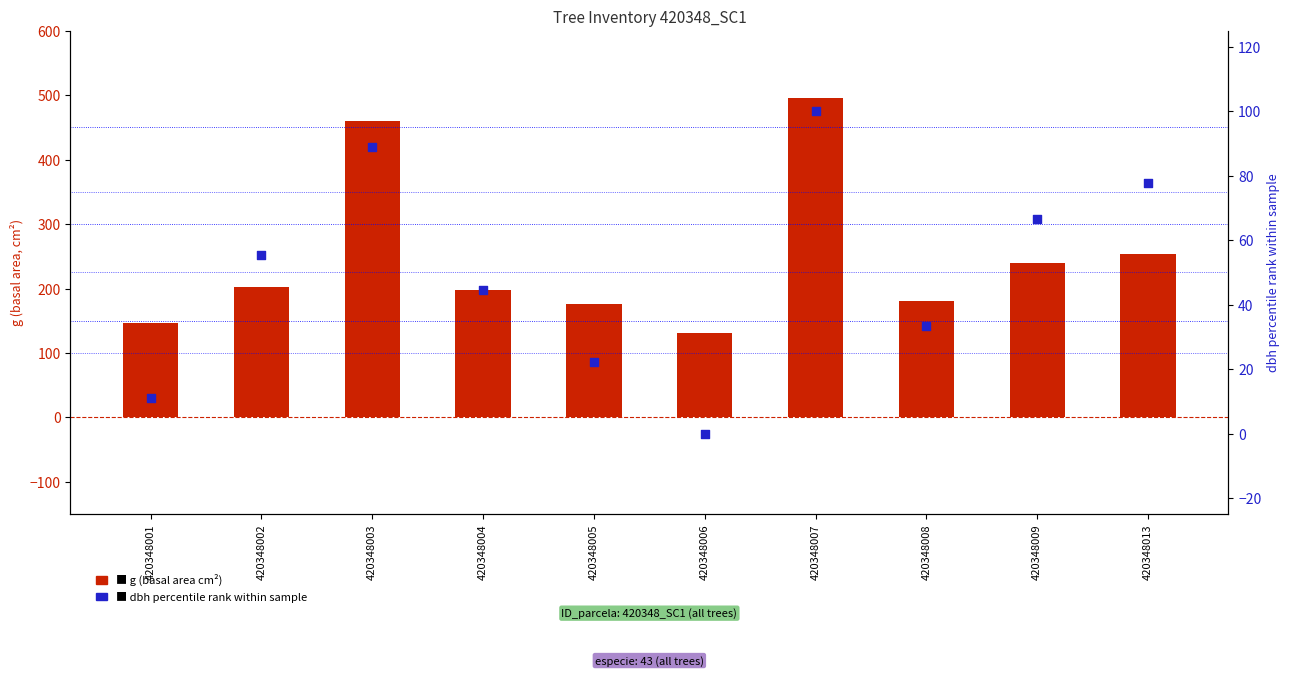

Which series contains the lowest Y value?

dbh (cm)